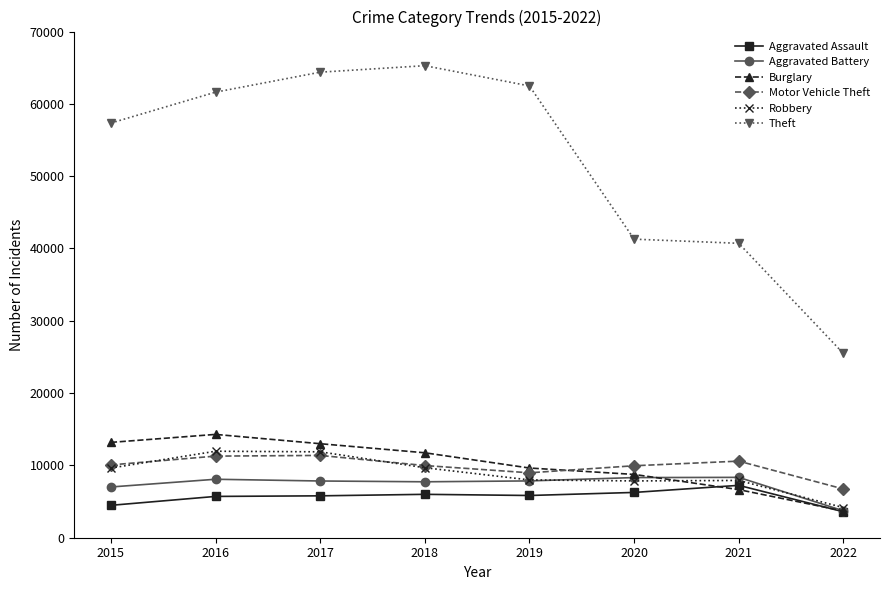

Is it true that Aggravated Assault equals 8241 at 2019?

False